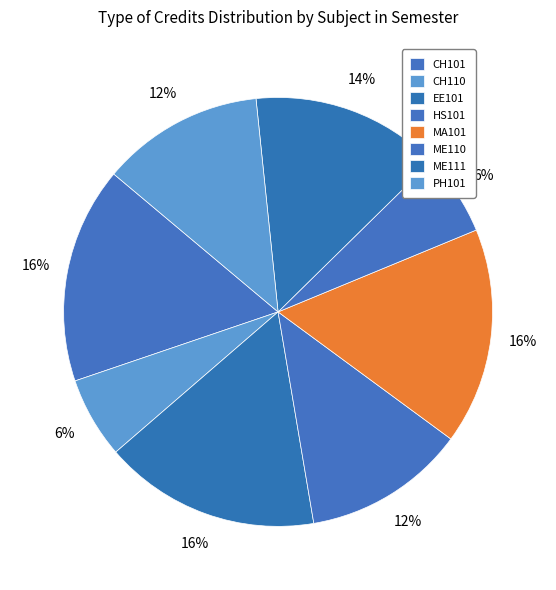

Is there any slice that represents more than half of the pie?

No